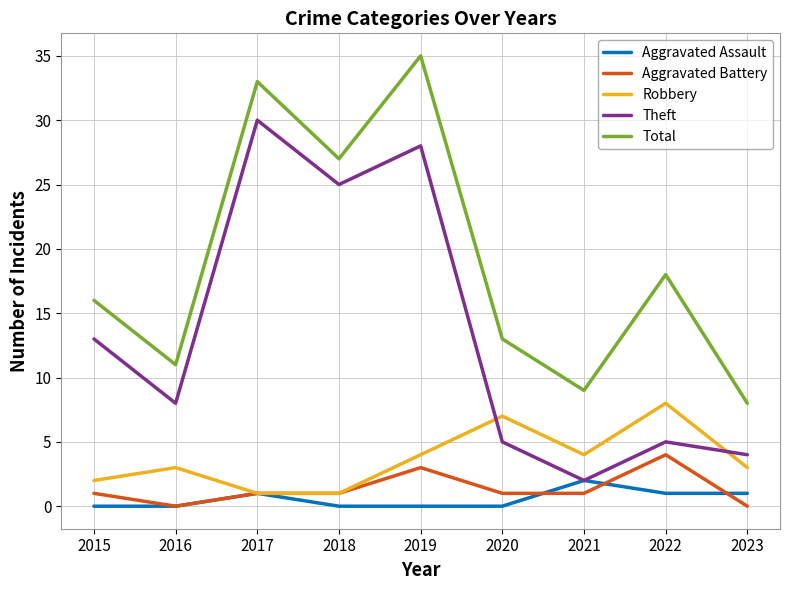

The value of Total at 2020 is 13. True or false?

True